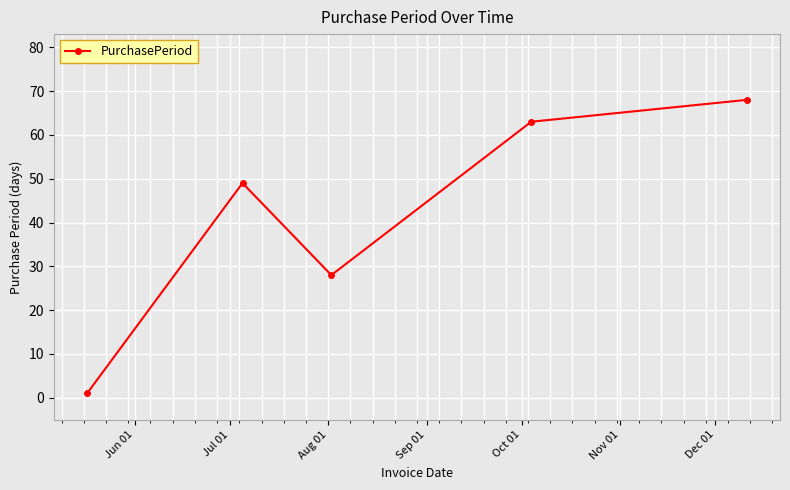

Reading right to left, extract all data points from this chart.

68	63	28	49	1